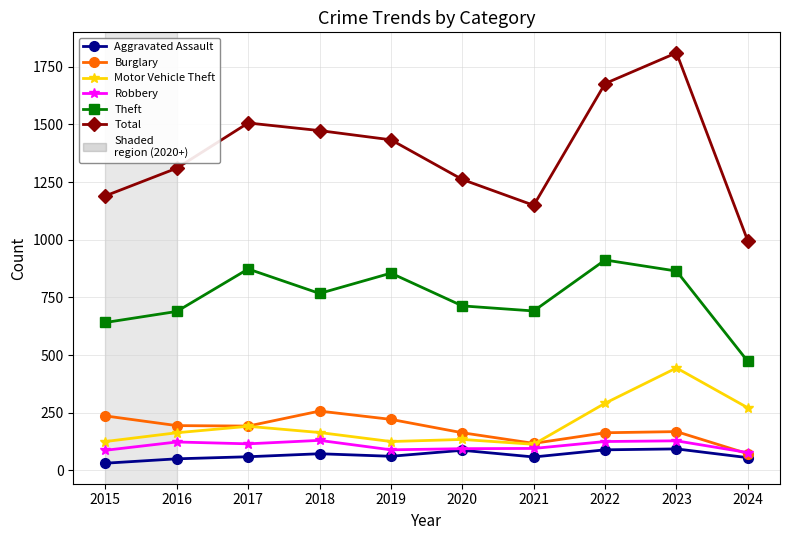

Which series has the widest spread of values?

Total